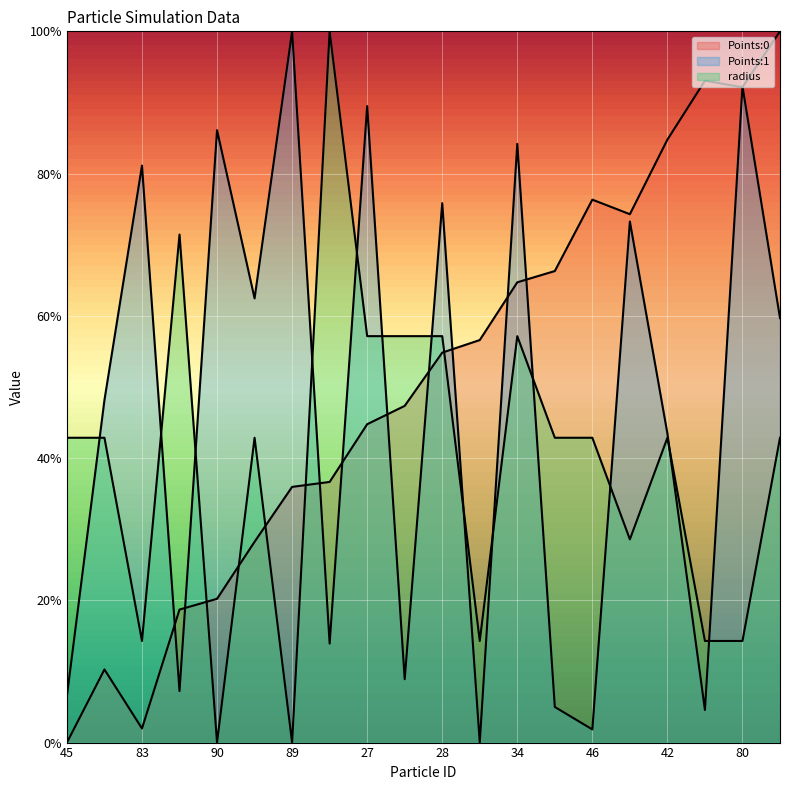

How many lines are shown in the chart?

3